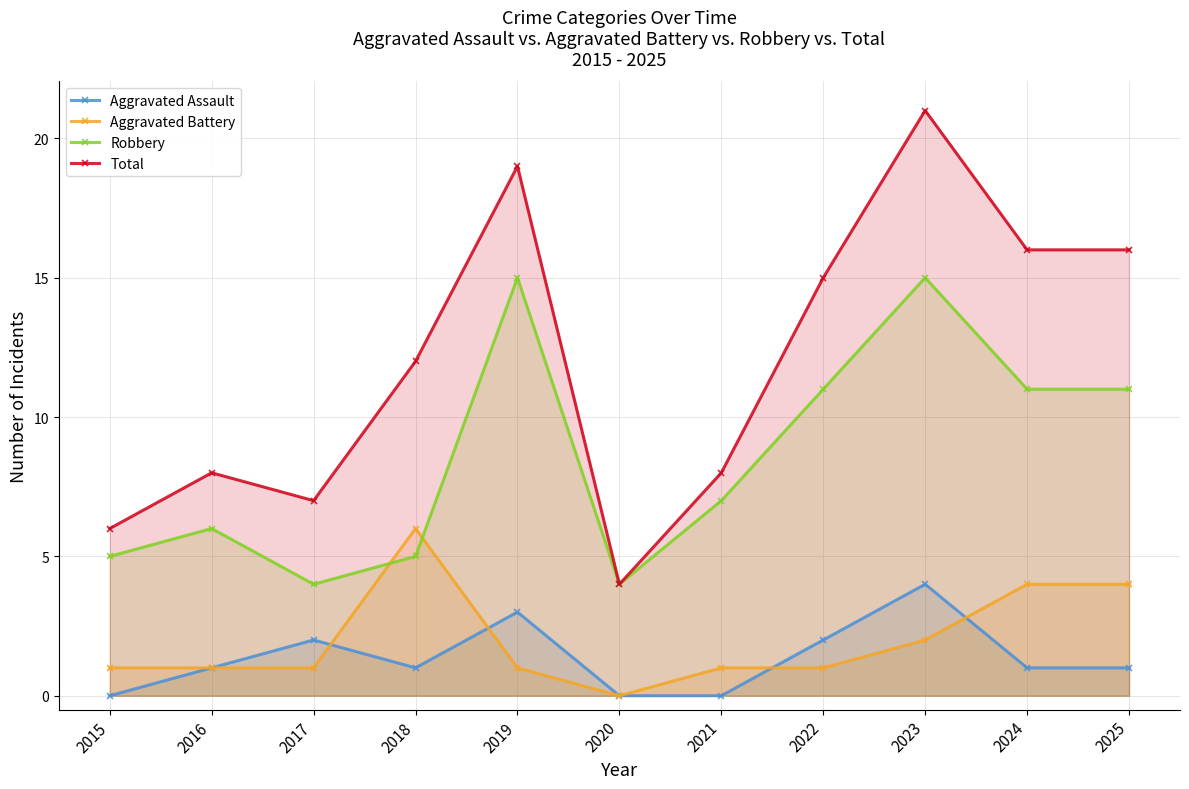

What are all the series names shown in the legend?

Aggravated Assault, Aggravated Battery, Robbery, Total